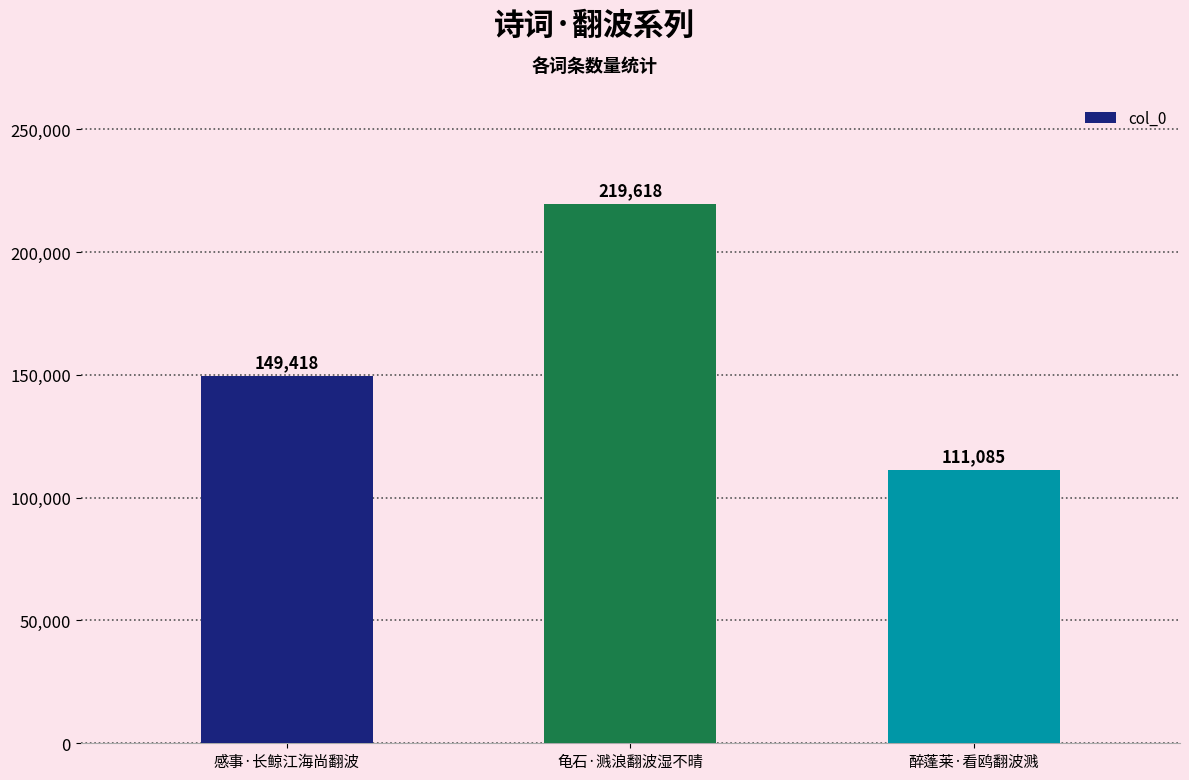

Where is the data nearest to the value 165351?

感事·长鲸江海尚翻波